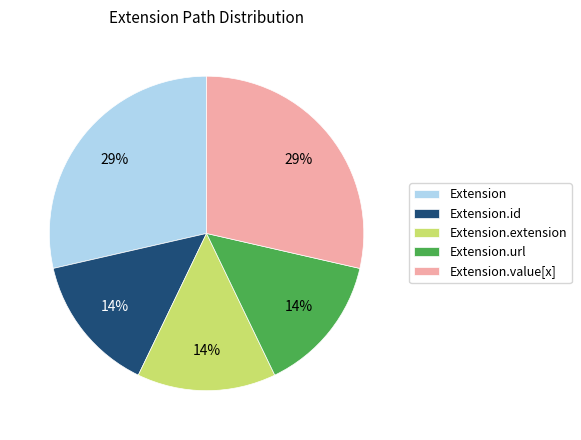

How many slices are in this pie chart?

5